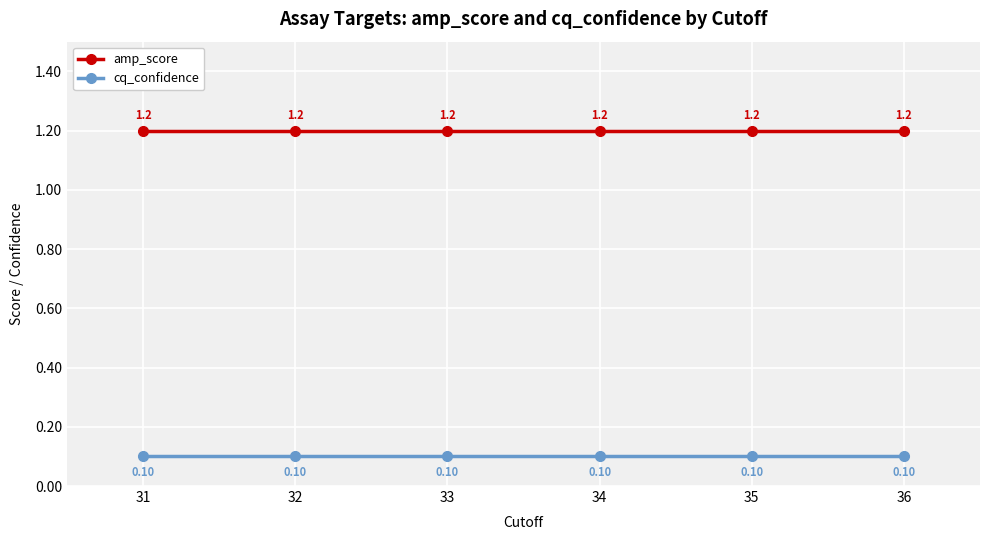

True or false: amp_score and cq_confidence intersect in this chart.

False